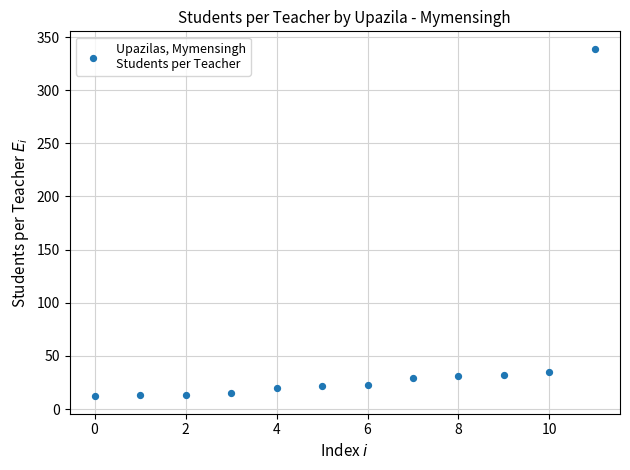

What is the average Y value?

49